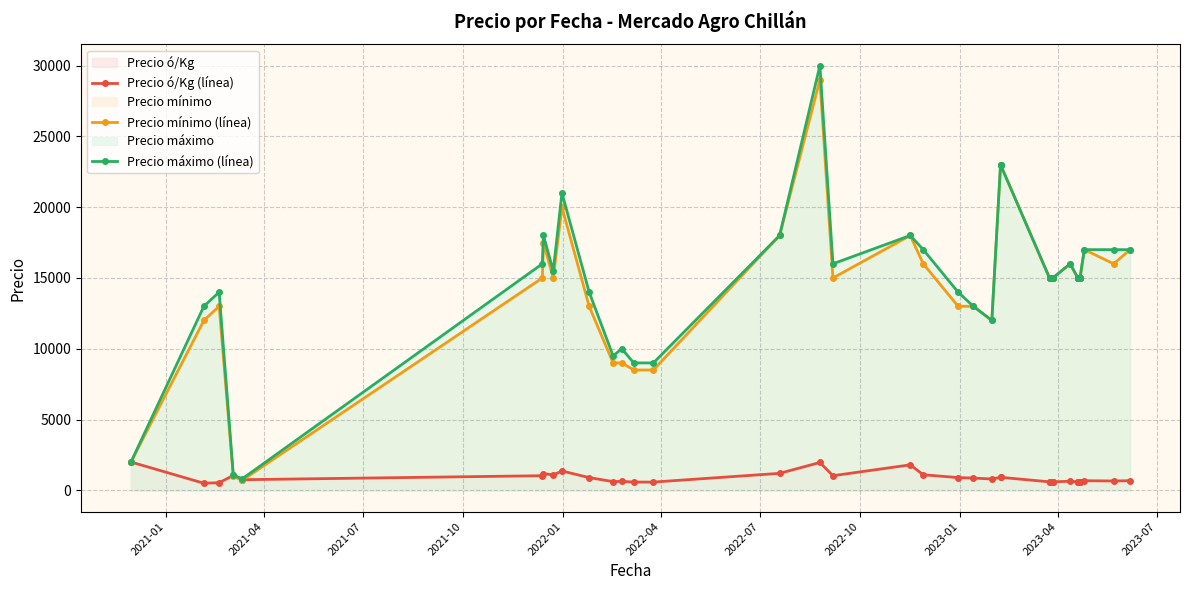

Count the number of data series in this chart.

3